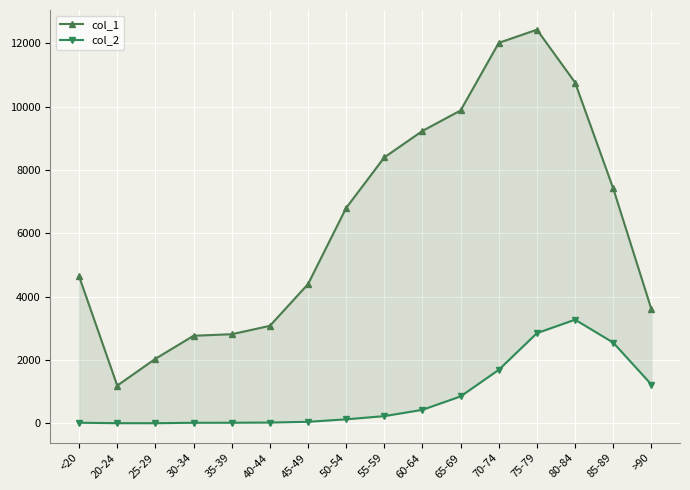

What is the value of the col_1 point at the 7th from the left?

4396